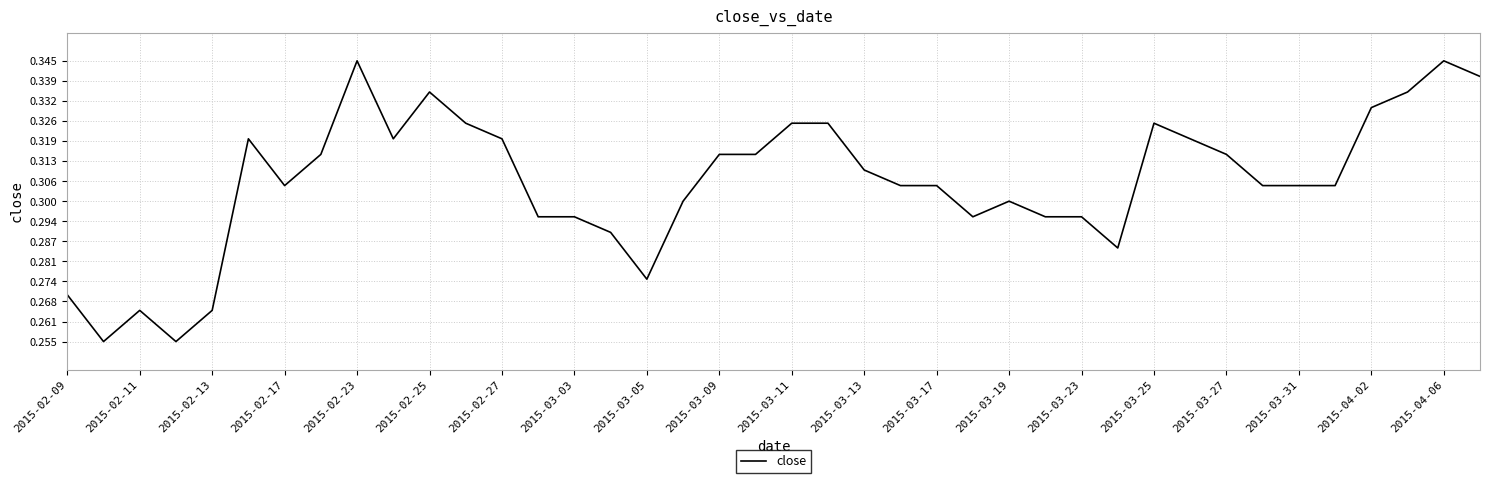

True or false: the data shows 0.5 at 2015-03-19.

False